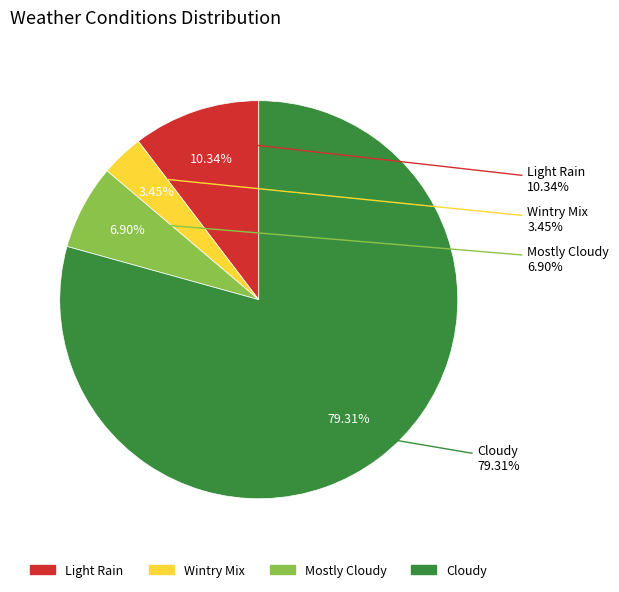

What is the largest slice in the pie chart?

Cloudy